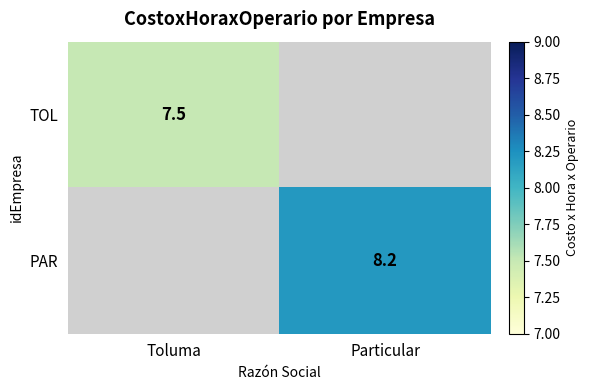

Is the value of PAR at Particular greater than the value of TOL at Toluma?

Yes